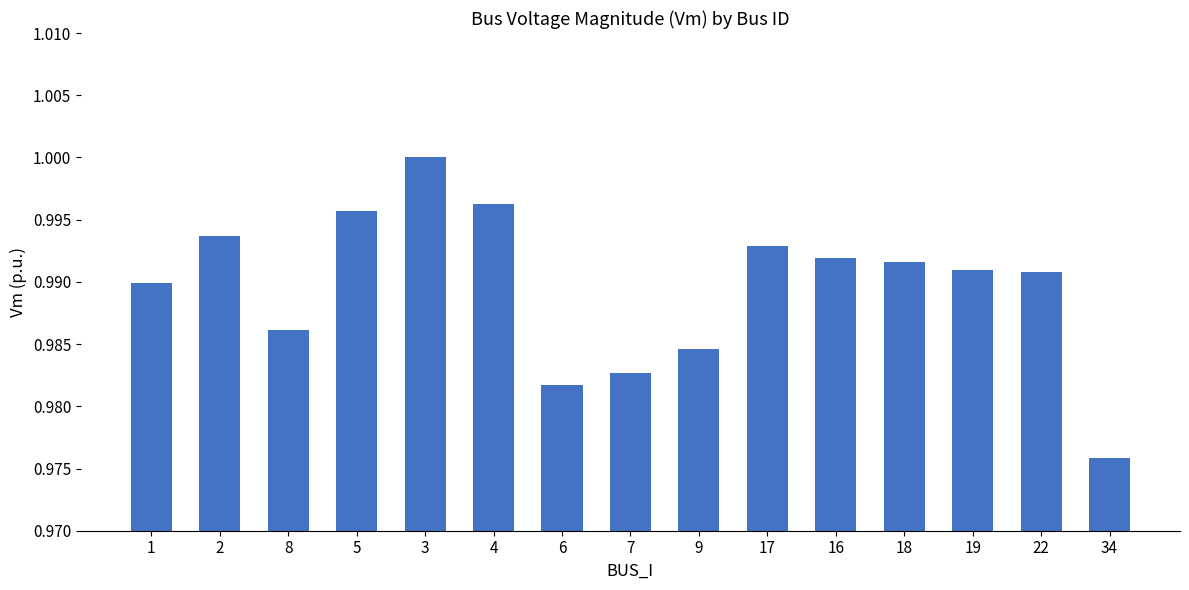

How many values are between 0 and 1?

15